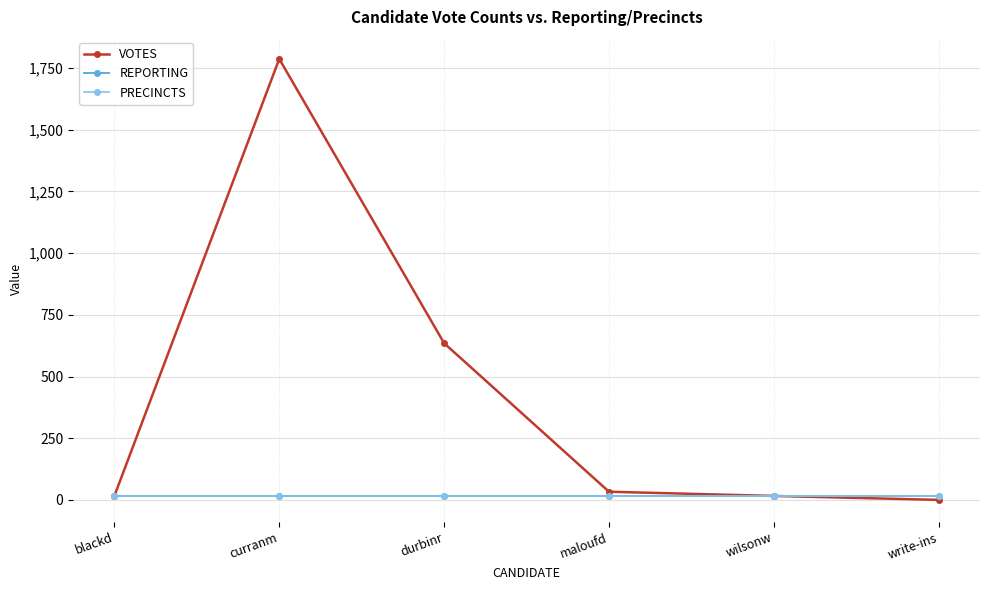

What is the greatest value displayed?

1787